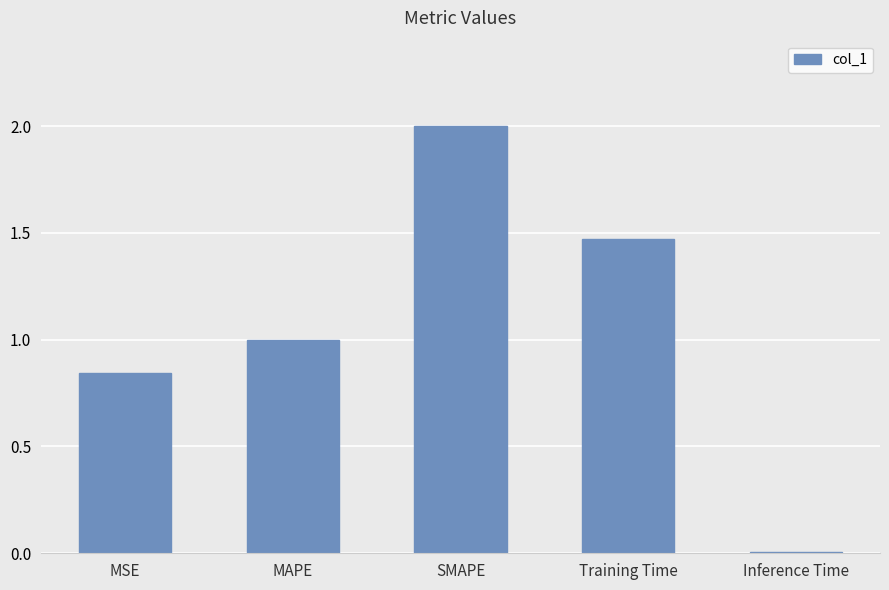

How many distinct data groups are displayed?

1